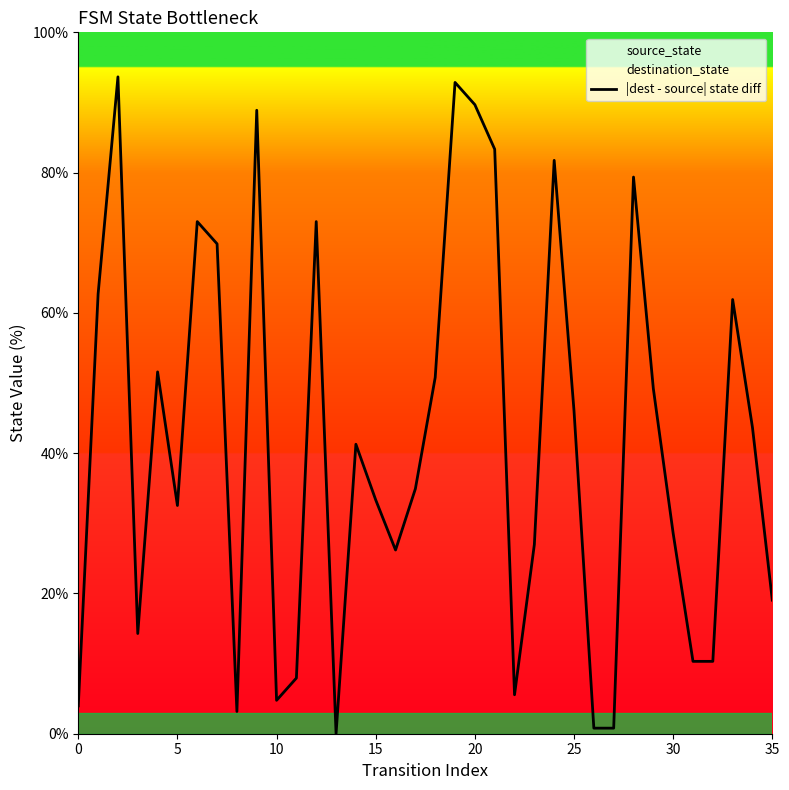

What is the difference between the maximum and minimum values?

93.7